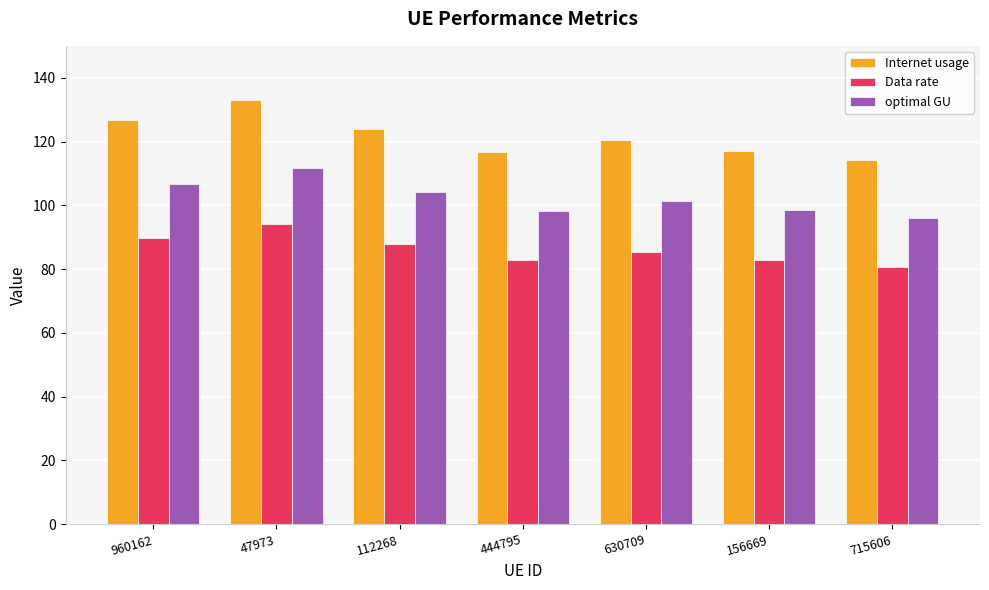

List the series in order of their overall mean, lowest first.

Data rate, optimal GU, Internet usage